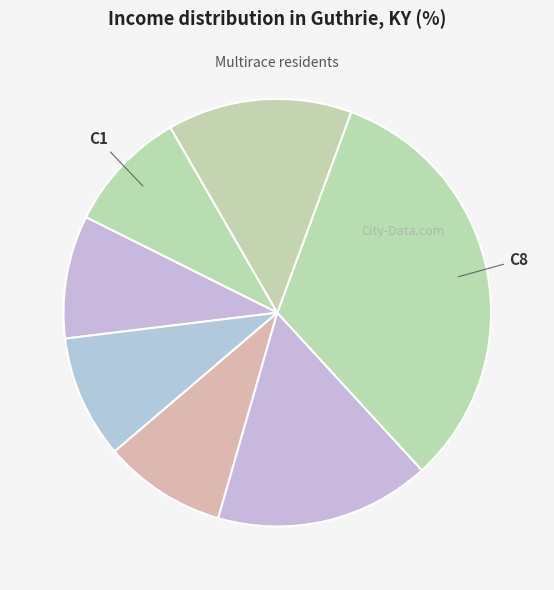

Which category has the smallest portion of the pie?

C6